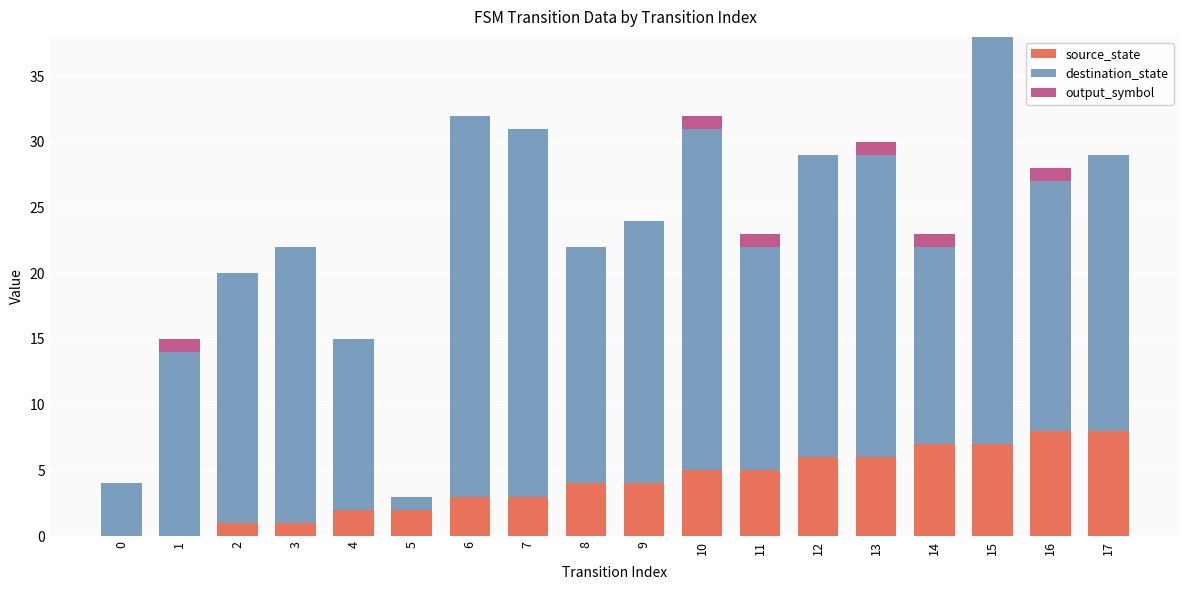

Is it true that source_state equals 6 at 13?

True